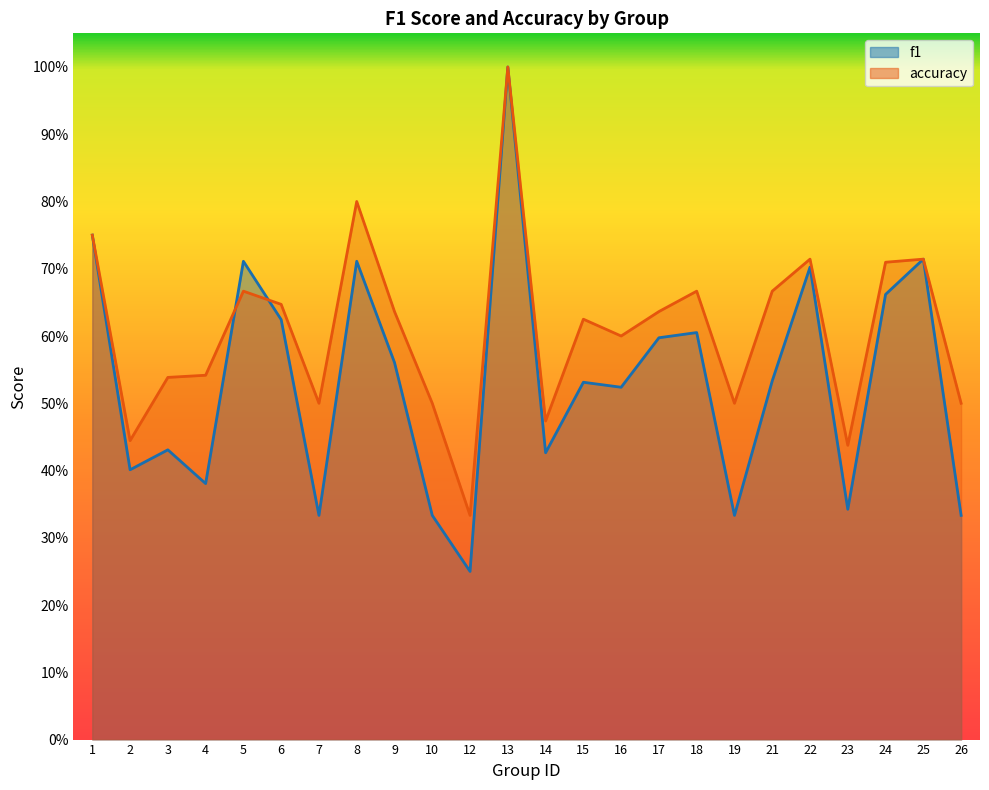

How many lines are shown in the chart?

2